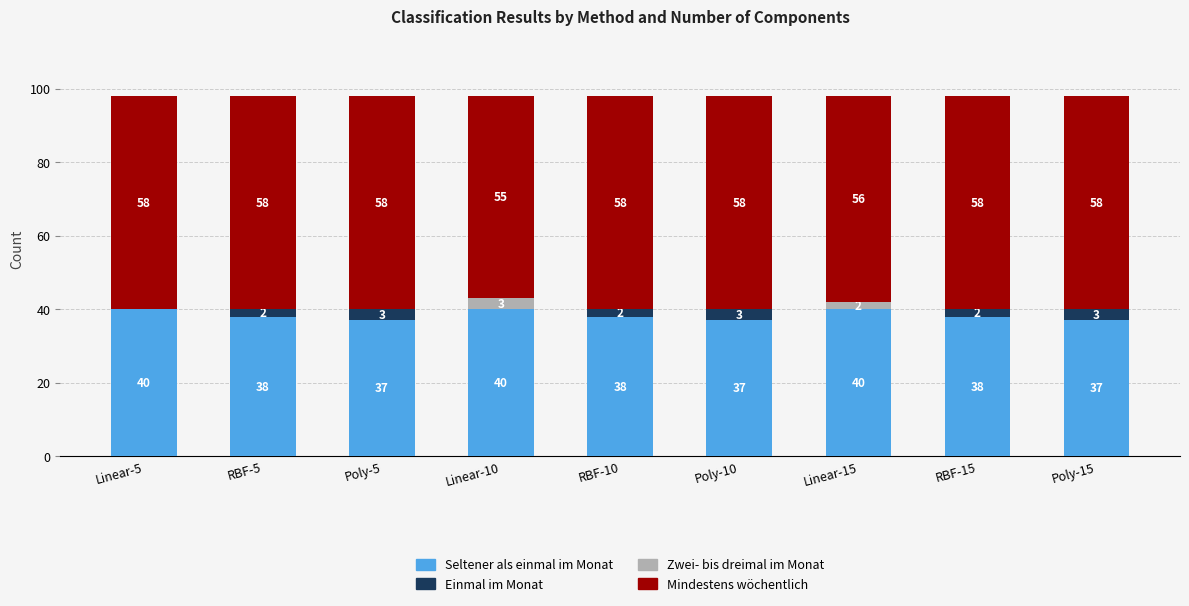

What is the maximum value for Seltener als einmal im Monat?

40